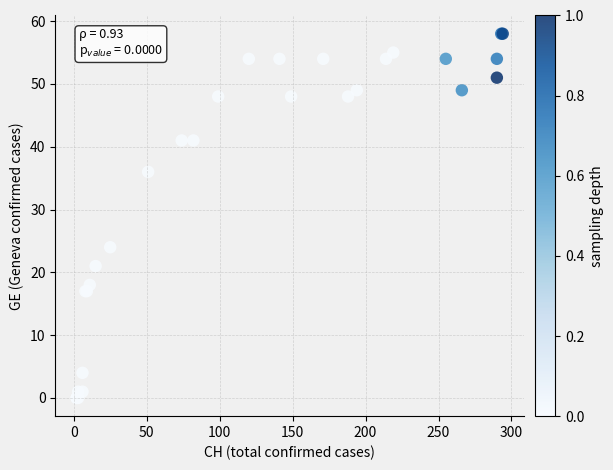

What Y value in the scatter plot is closest to 29?

24